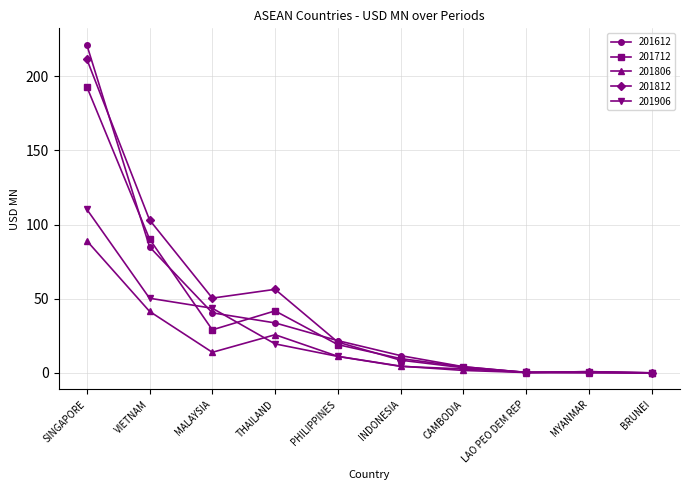

What position from the left is MALAYSIA?

3